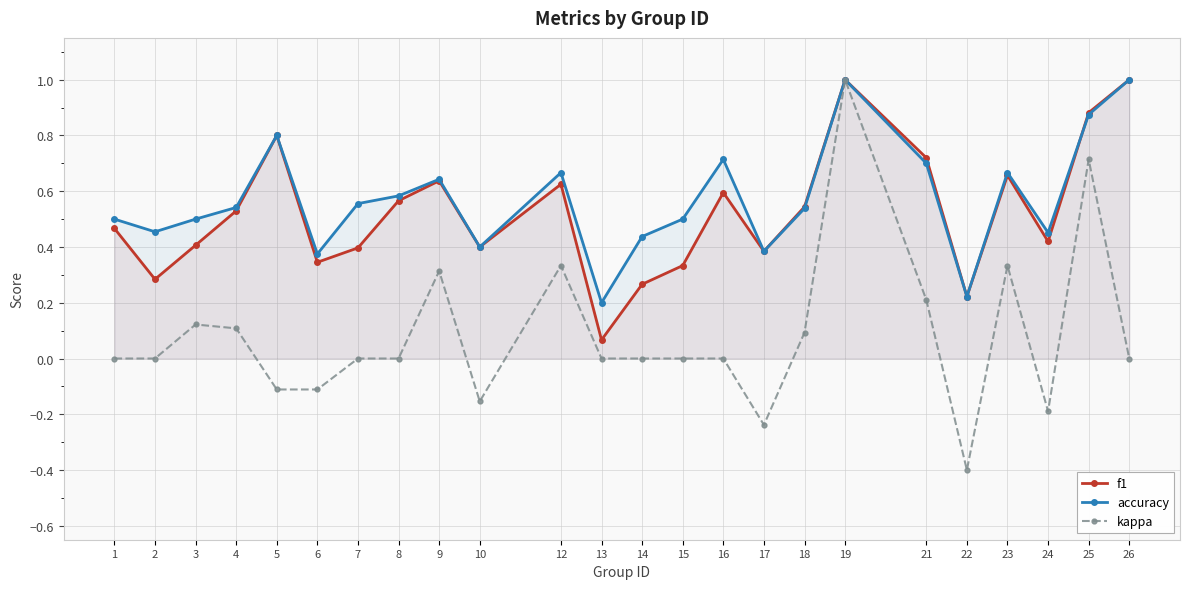

True or false: accuracy and kappa intersect in this chart.

False